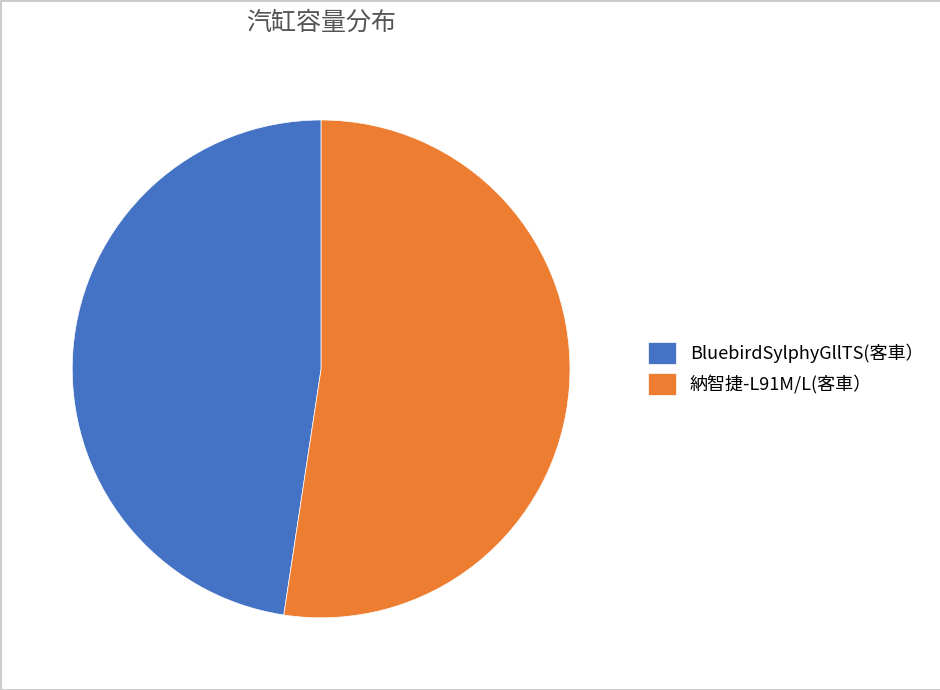

Is the sum of 納智捷-L91M/L(客車） and BluebirdSylphyGllTS(客車） greater than half?

Yes